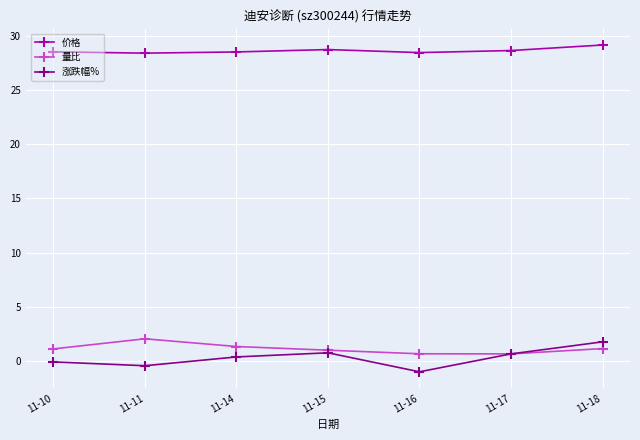

What is the total value across all series at 11-16?

28.1